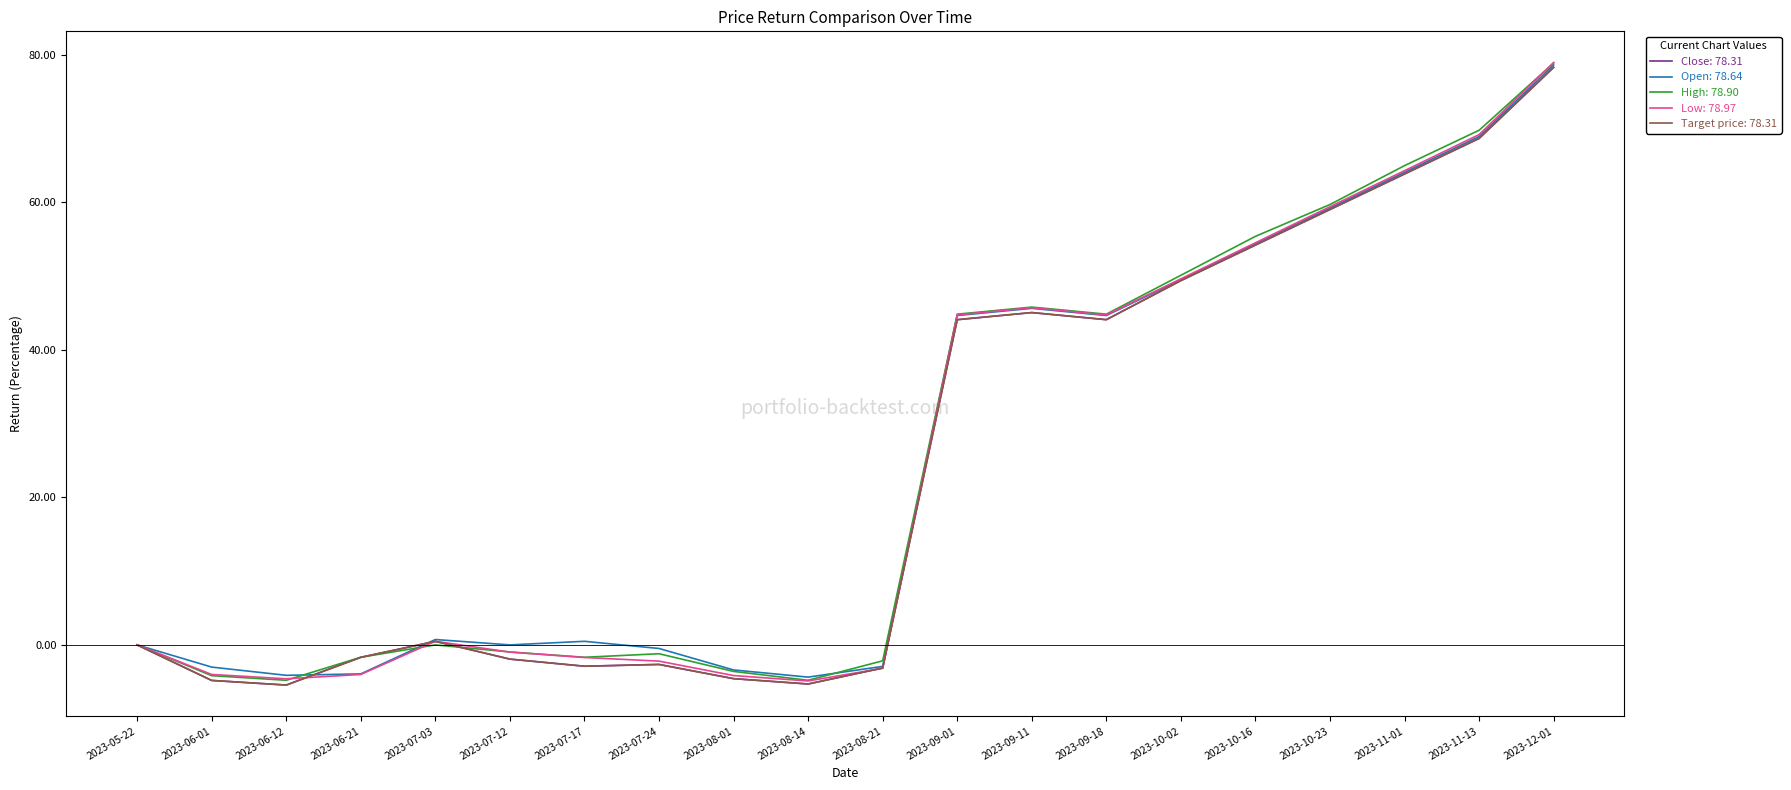

Reading left to right, extract all data points from this chart.

Close: 0.0	-4.8	-5.4	-1.7	0.5	-1.9	-2.9	-2.7	-4.6	-5.3	-3.1	44.1	45.1	44.1	49.4	54.2	59.0	63.9	68.7	78.3
Open: 0.0	-3.0	-4.1	-3.9	0.7	0.0	0.5	-0.5	-3.4	-4.4	-2.9	44.7	45.6	44.7	49.5	54.4	59.2	64.1	68.9	78.6
High: 0.0	-4.2	-4.8	-1.7	0.0	-1.0	-1.7	-1.2	-3.6	-4.8	-2.2	44.8	45.8	44.8	50.1	55.4	59.7	65.0	69.8	78.9
Low: 0.0	-4.0	-4.6	-4.0	0.5	-1.0	-1.7	-2.2	-4.2	-4.9	-3.2	44.7	45.7	44.7	49.6	54.5	59.4	64.3	69.2	79.0
Target price: 0.0	-4.8	-5.4	-1.7	0.5	-1.9	-2.9	-2.7	-4.6	-5.3	-3.1	44.1	45.1	44.1	49.4	54.2	59.0	63.9	68.7	78.3